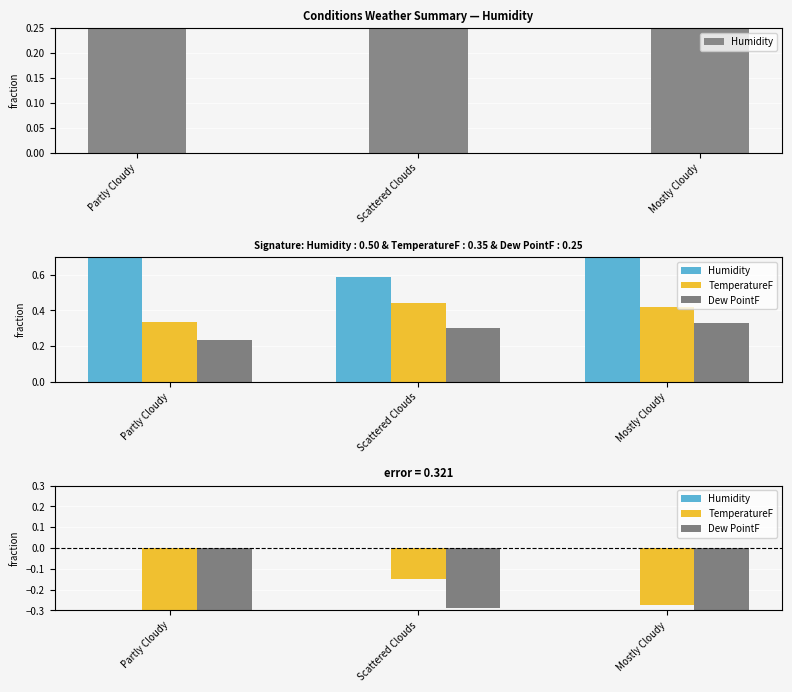

Between Scattered Clouds and Mostly Cloudy, which series saw the biggest shift?

TemperatureF